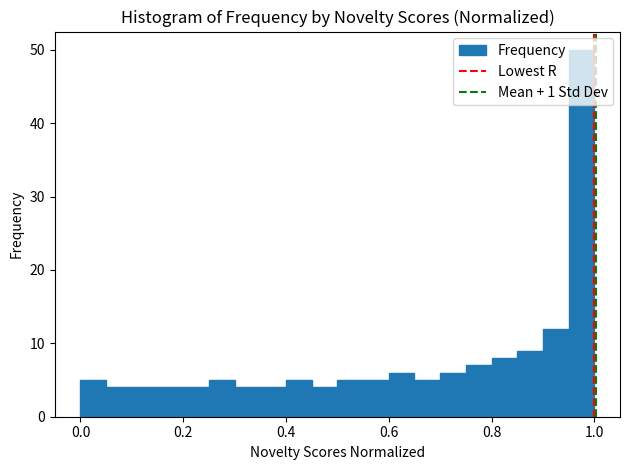

Read against the x-axis, roughly where is the centre of the tallest bar?

0.98